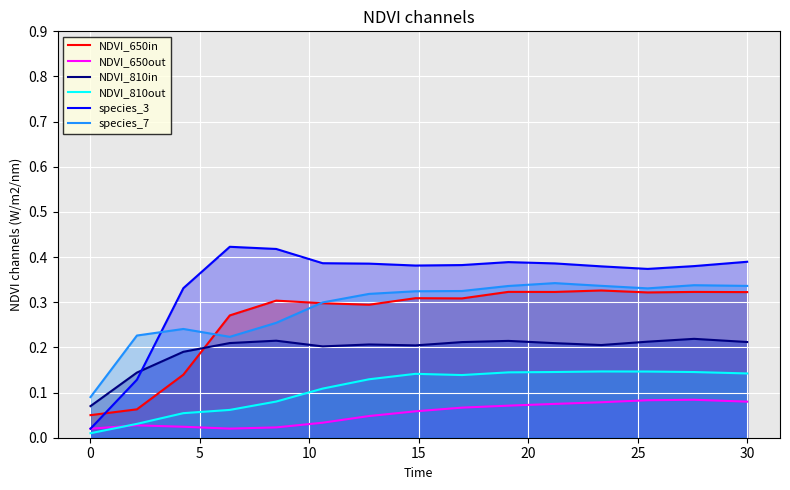

True or false: NDVI_650out and species_7 cross at least once.

False